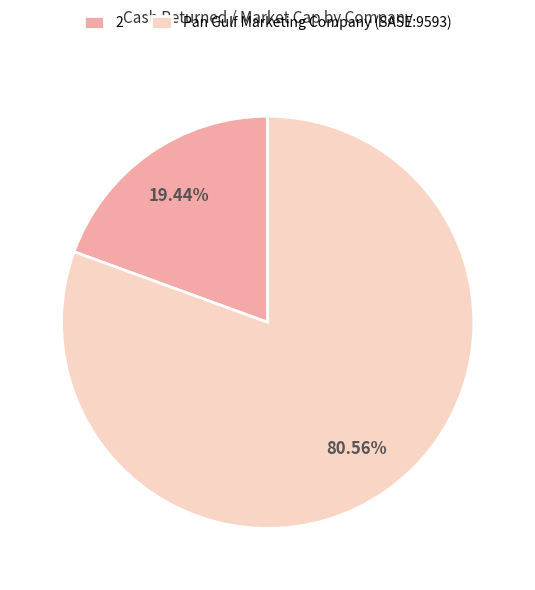

Which slice is the largest?

Pan Gulf Marketing Company (SASE:9593)